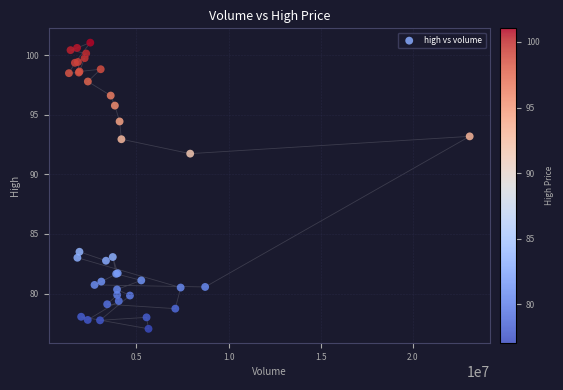

What Y value in the scatter plot is closest to 89?

91.7